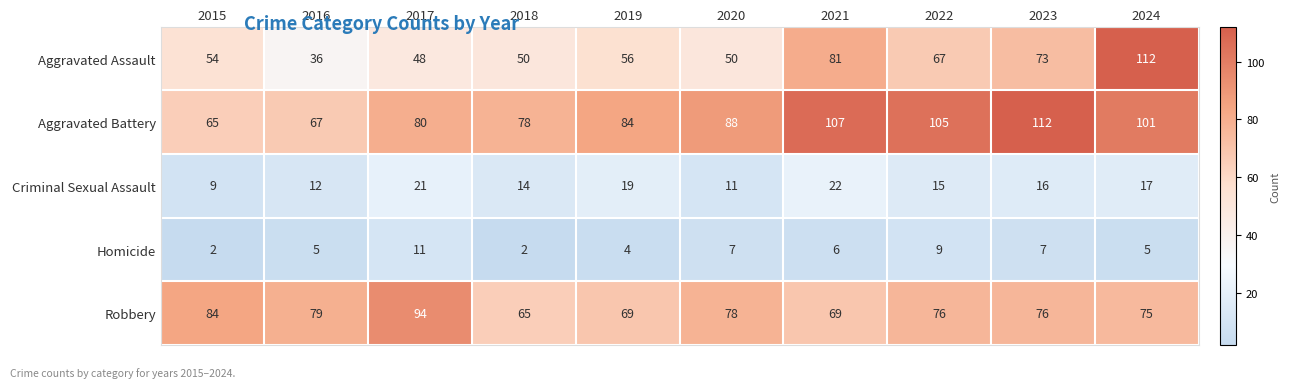

What is the difference between the highest and lowest values at 2019?

80